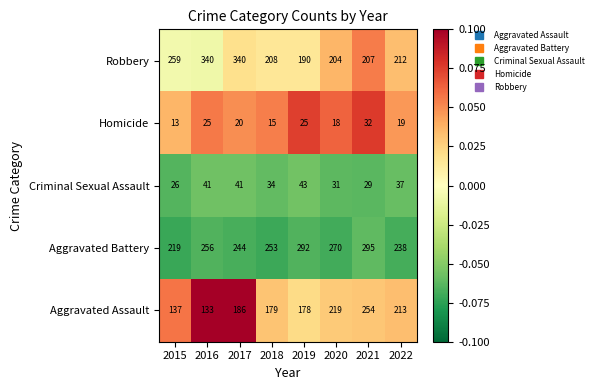

At which label is Homicide closest to 22?

2017